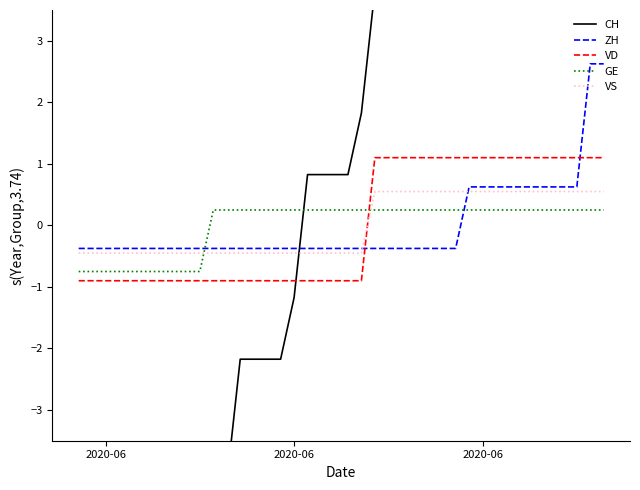

Which label corresponds to the smallest value in the chart?

2020-06